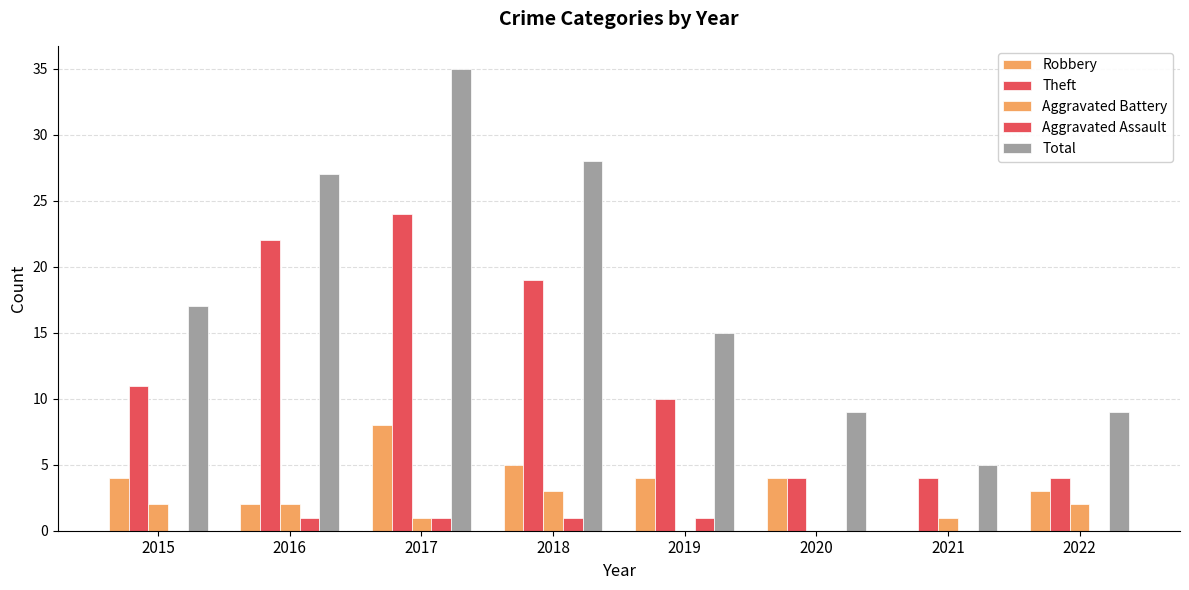

What is the total value across all series at 2016?

54